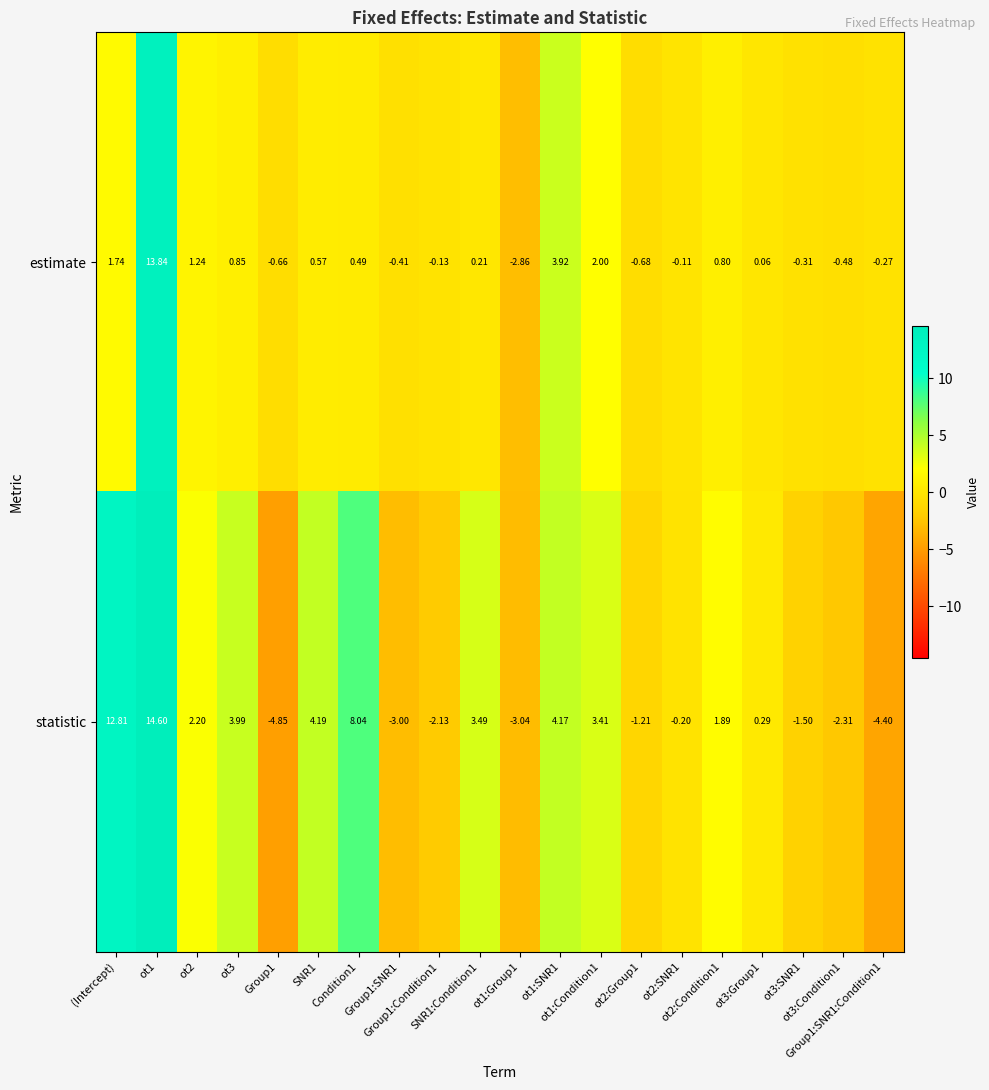

List the series in order of their overall mean, highest first.

statistic, estimate